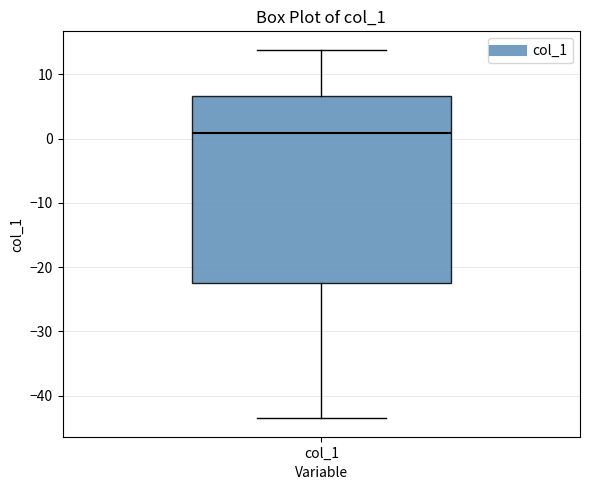

Where does the lower whisker of the box for col_1 end on the y-axis? The values are not printed on the chart, so give them approximately, as read against the axis.

-44